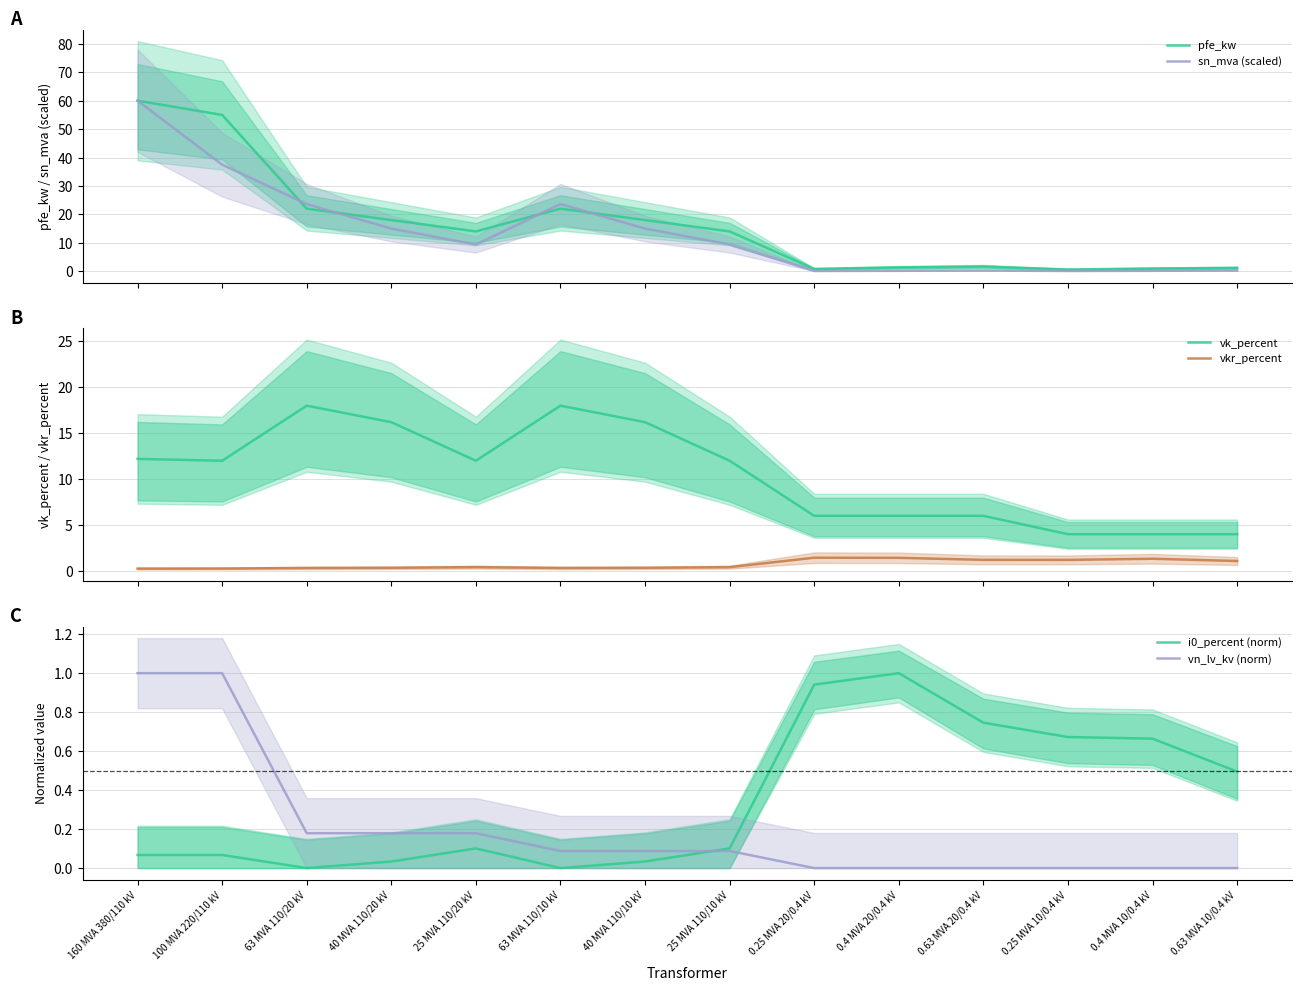

What is the average value of the vk_percent series?

10.5